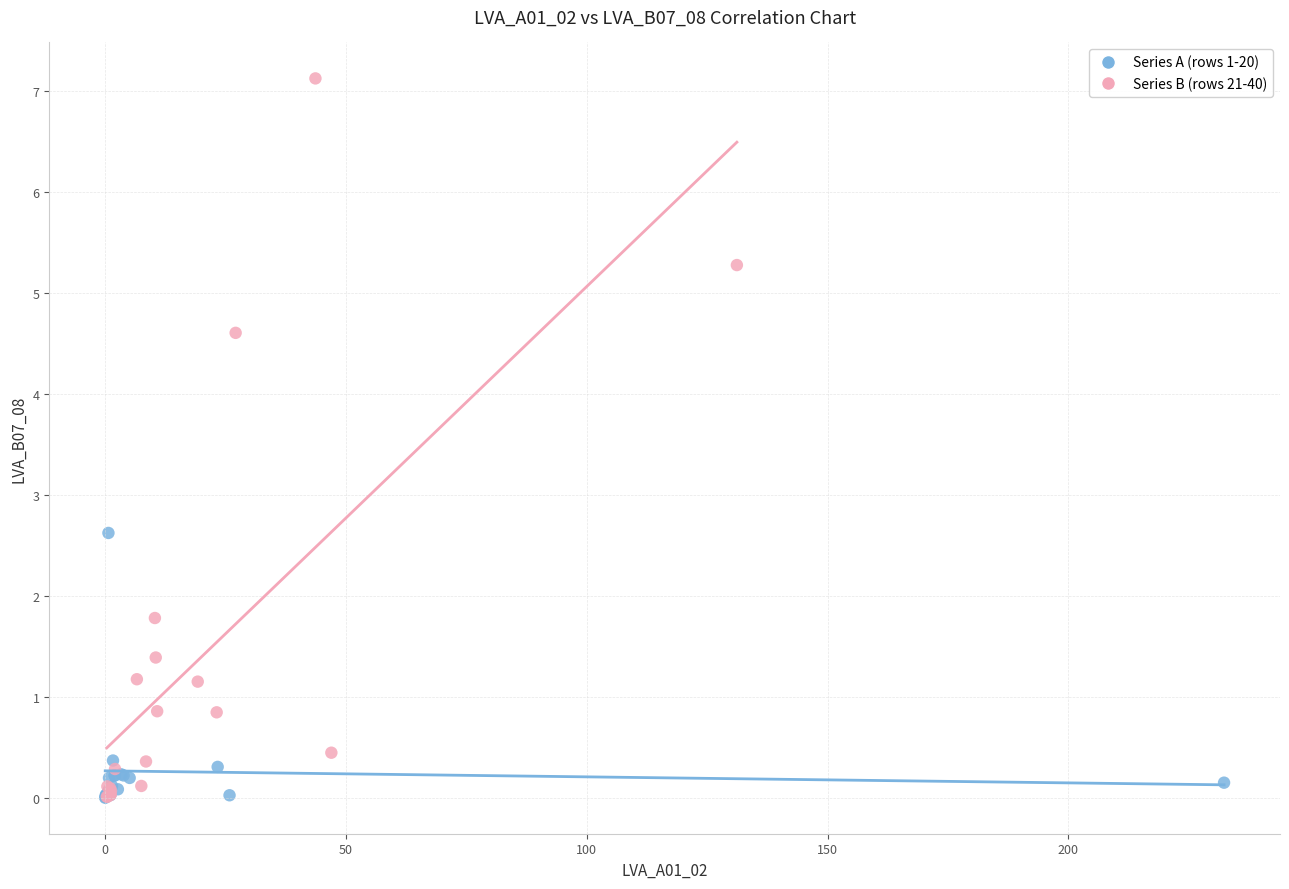

Which series has the widest spread of Y values?

Series B (rows 21-40)